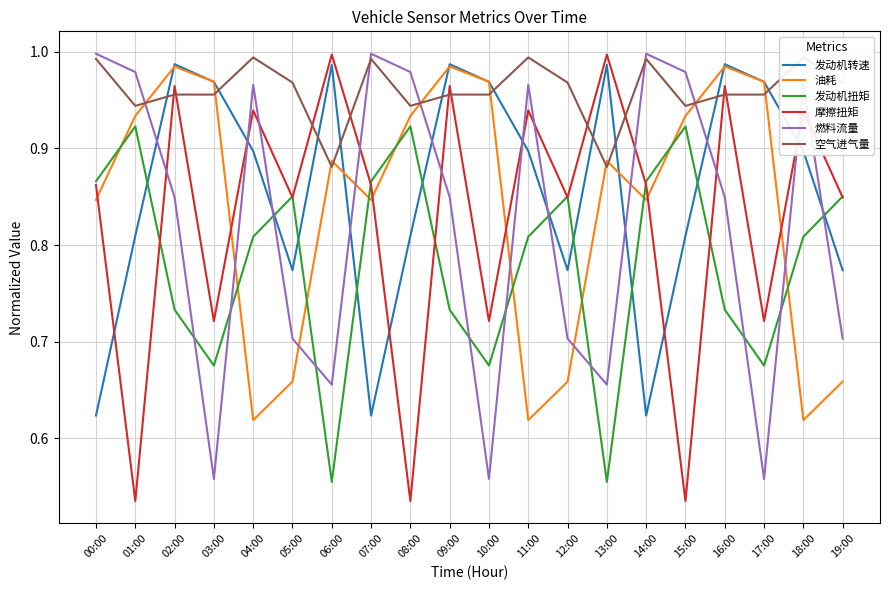

True or false: 发动机转速 and 油耗 intersect in this chart.

True